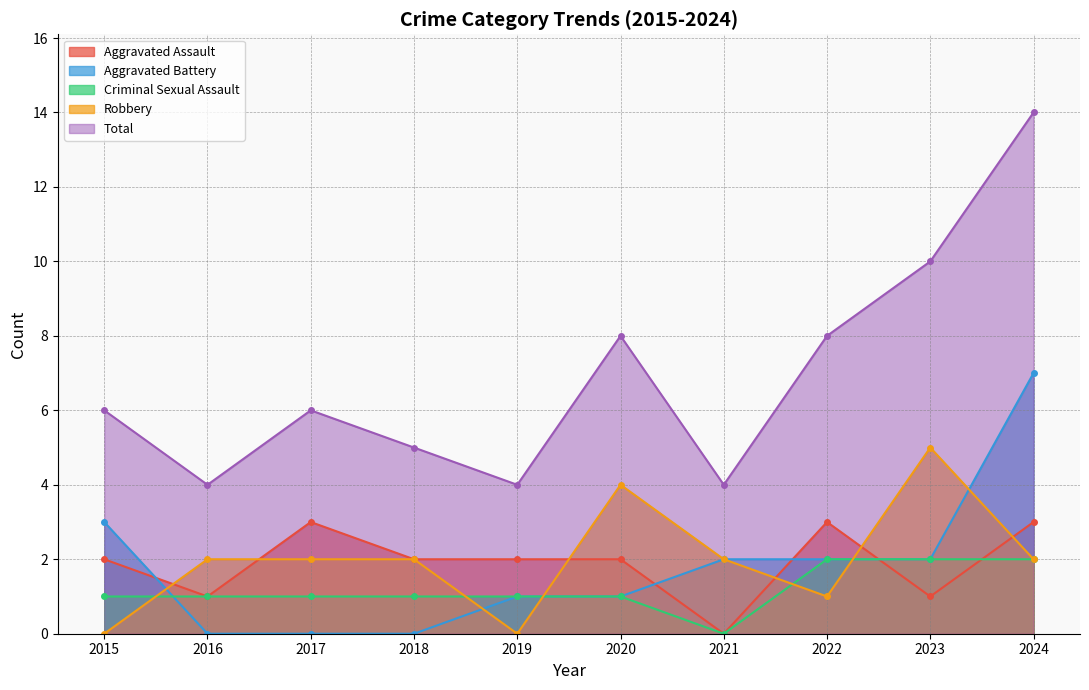

After their last crossing, which series has the higher values: Aggravated Battery or Aggravated Assault?

Aggravated Battery